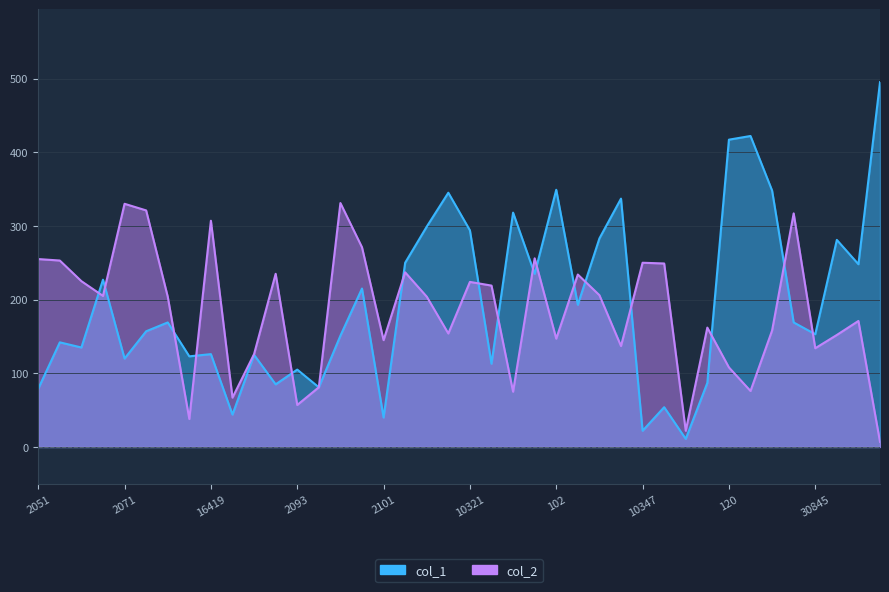

What are all the series names shown in the legend?

col_1, col_2